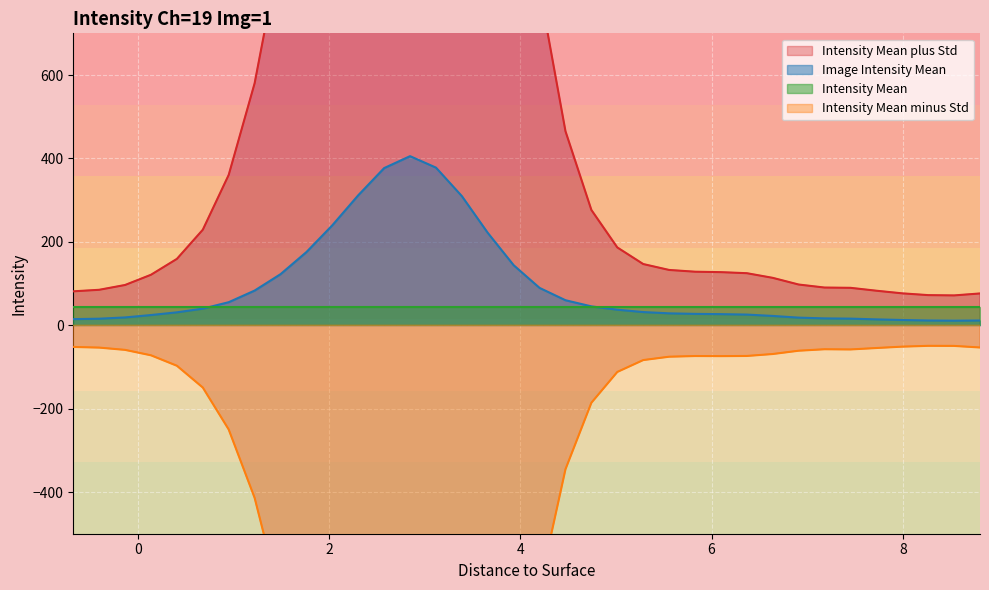

Which series has the largest total across all categories?

Intensity Mean plus Std